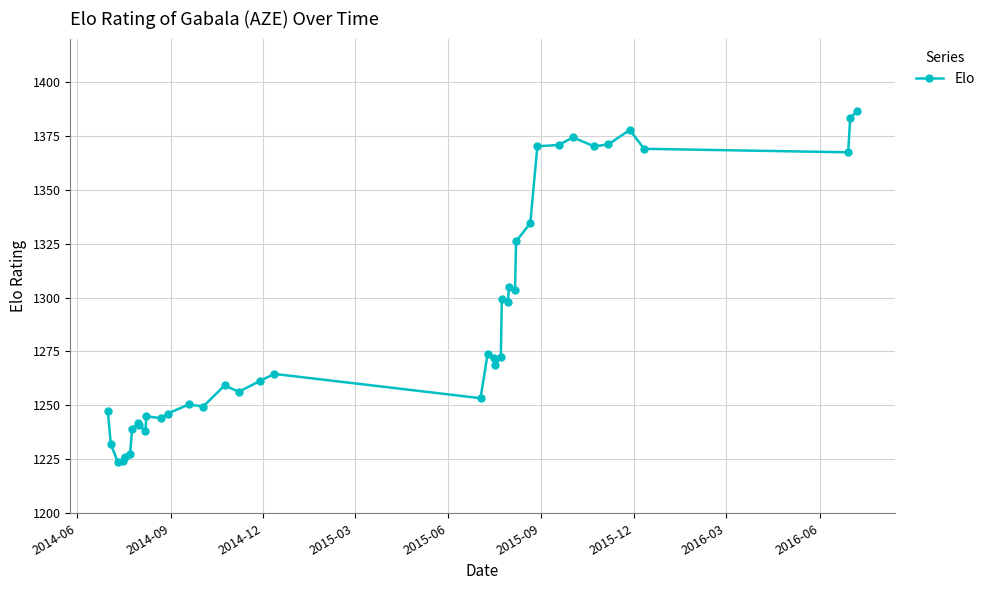

What is the greatest value displayed?

1386.2